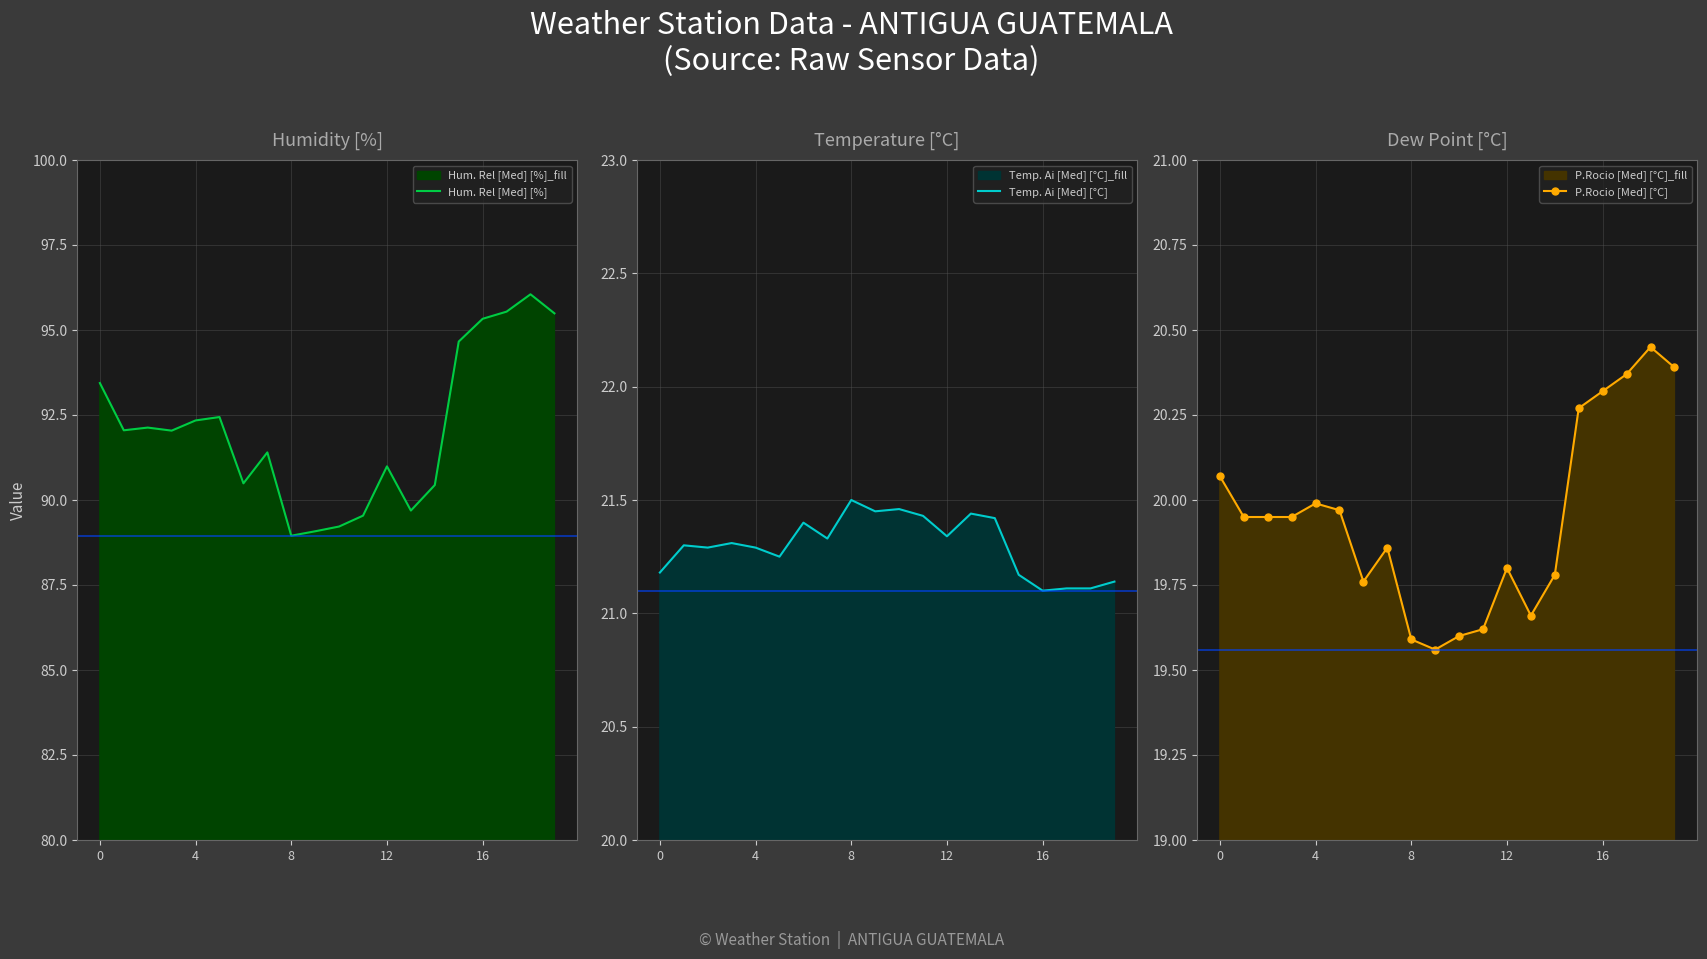

What is the sum of all Hum. Rel [Med] [%] values?

1841.3